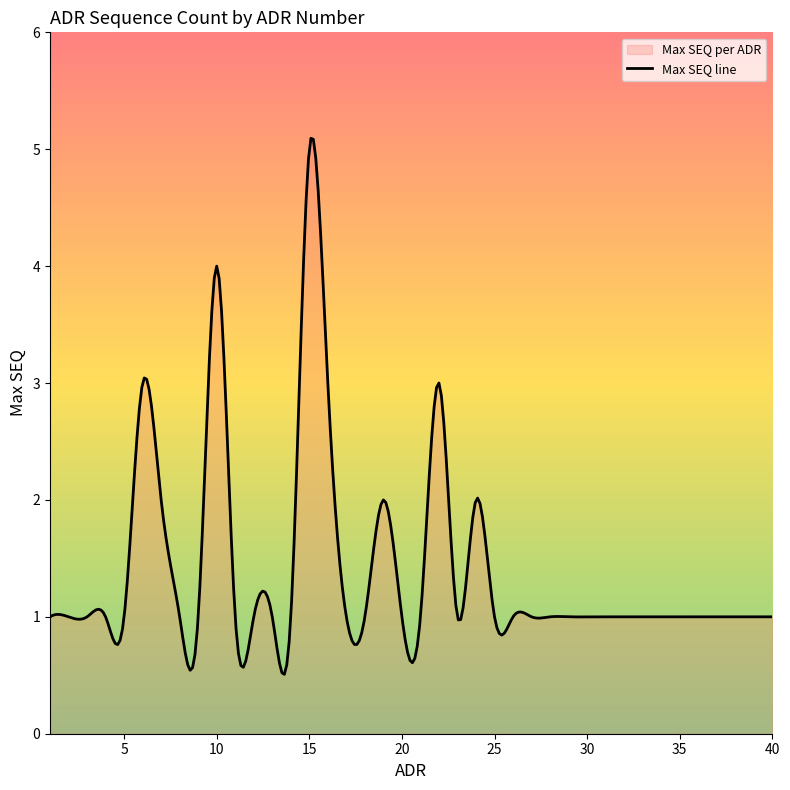

What is the smallest value displayed?

0.5